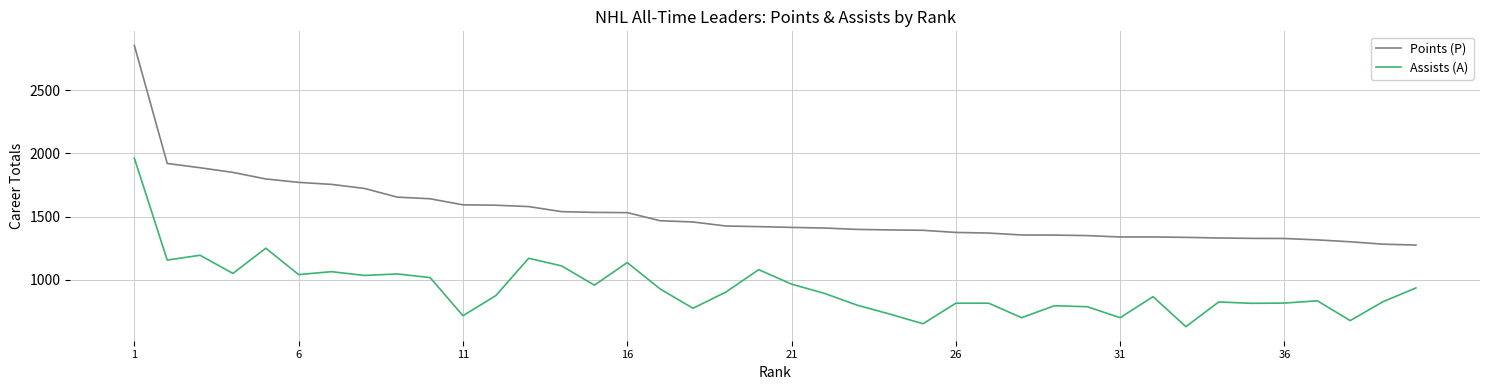

Which series has the largest total across all categories?

Points (P)